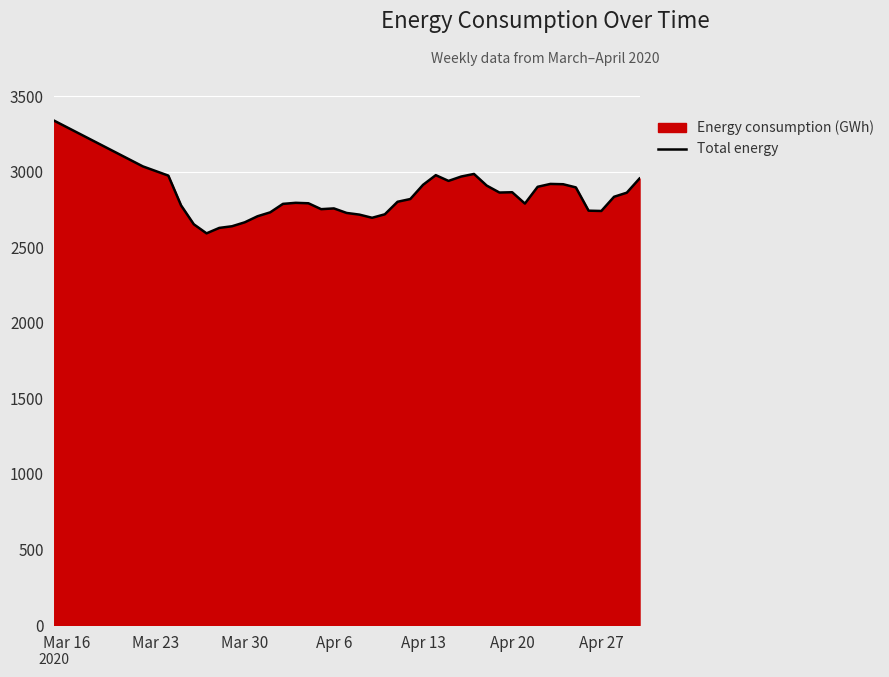

What is the minimum value shown in the chart?

2592